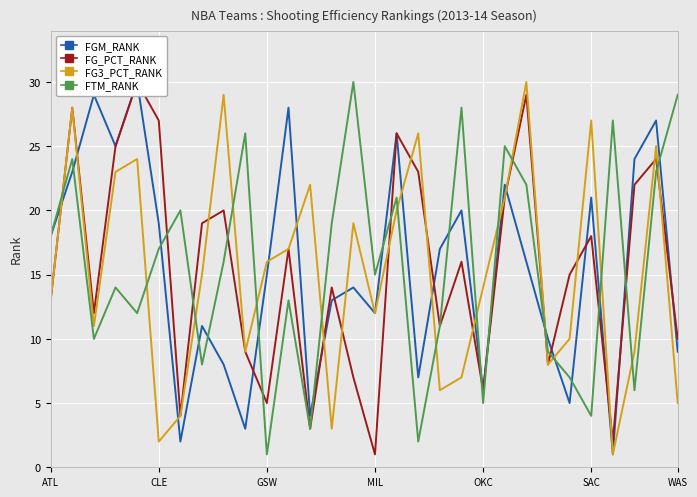

How many lines are shown in the chart?

4